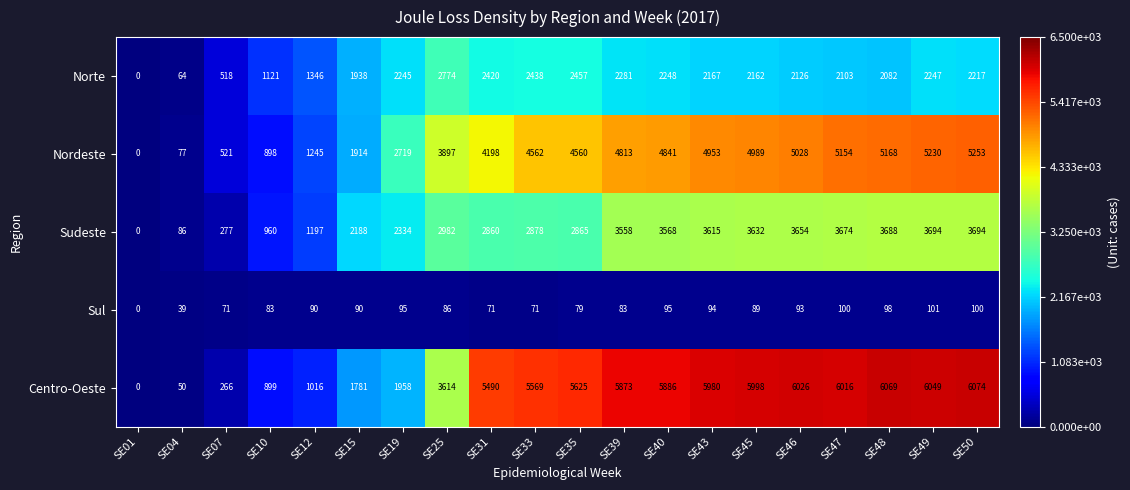

Which label corresponds to the smallest value in the chart?

SE01